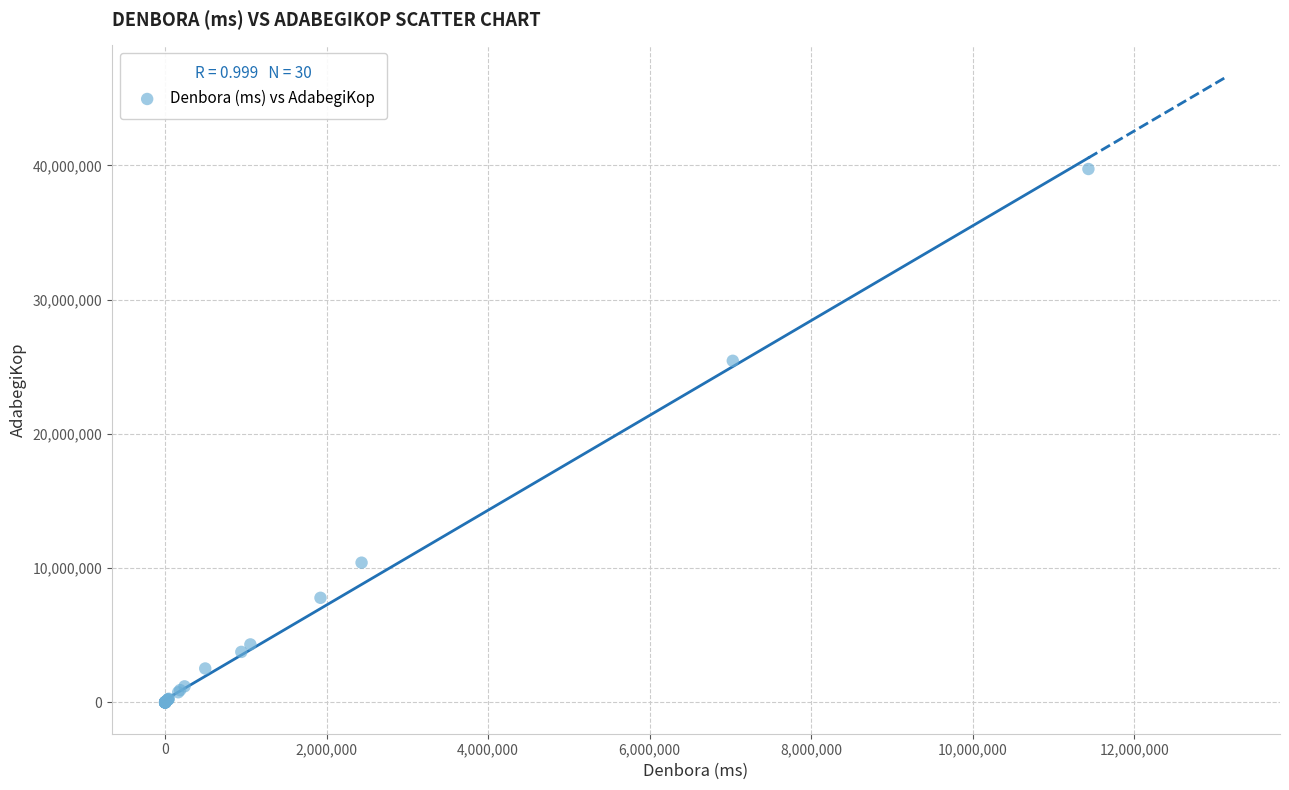

What Y value in the scatter plot is closest to 19864024?

25444363